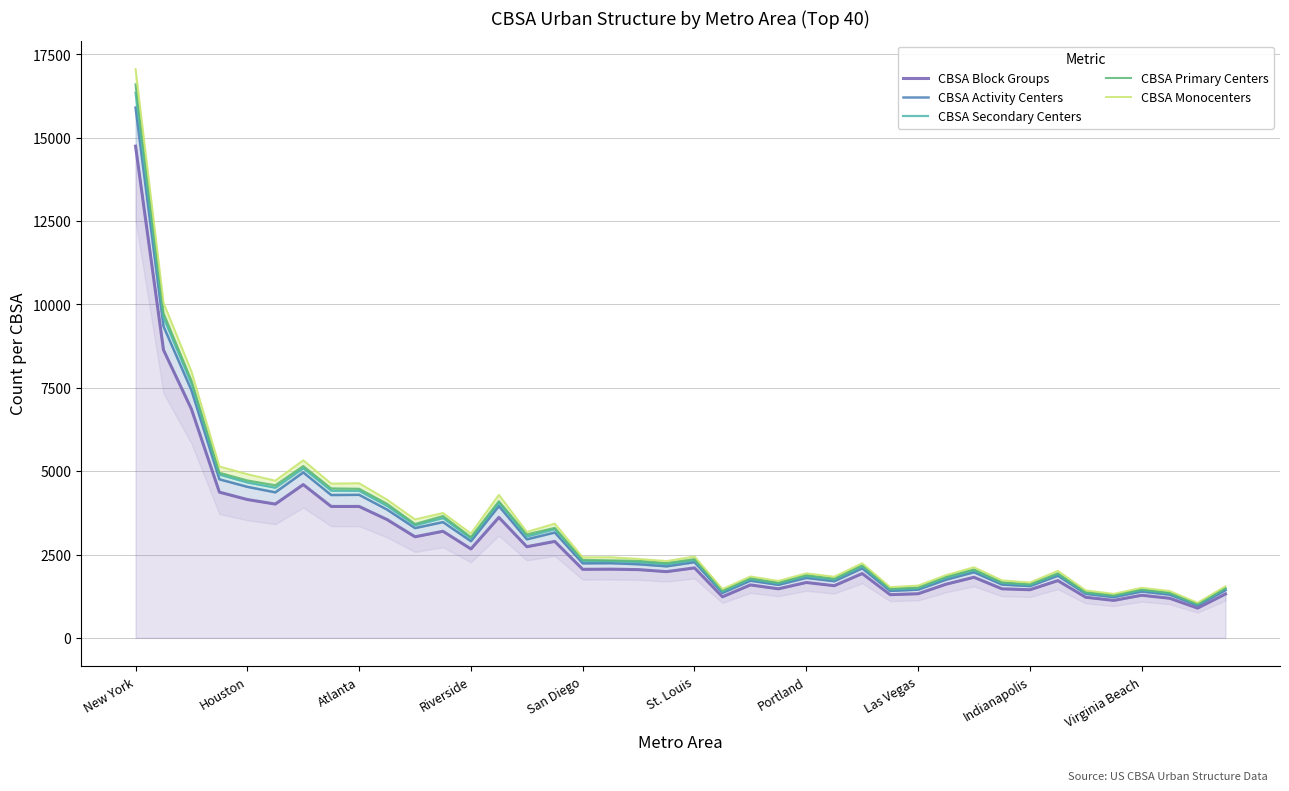

The value of CBSA Primary Centers at 37 is 1354. True or false?

True